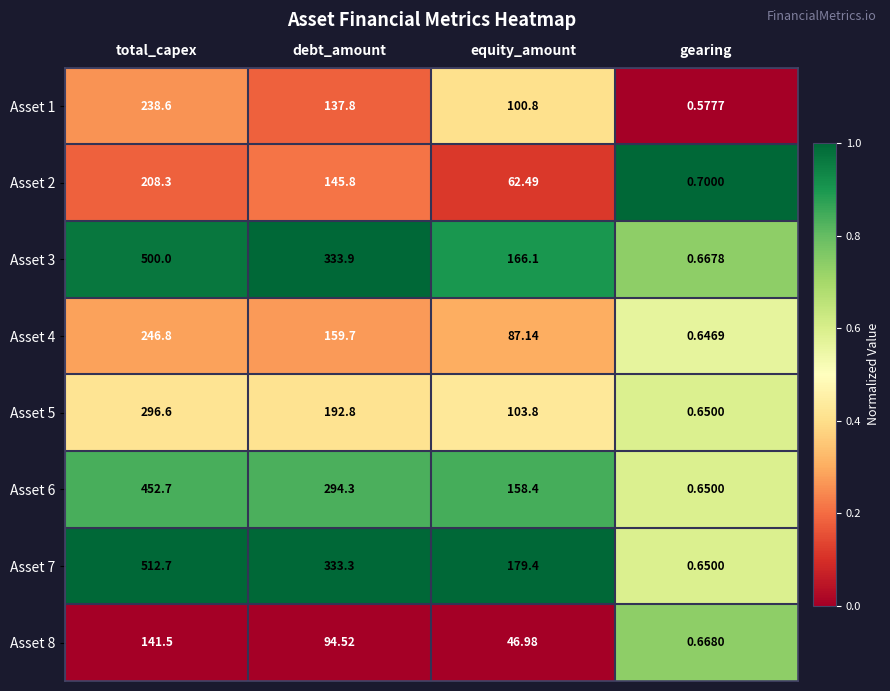

At which label does Asset 5 reach its peak?

total_capex